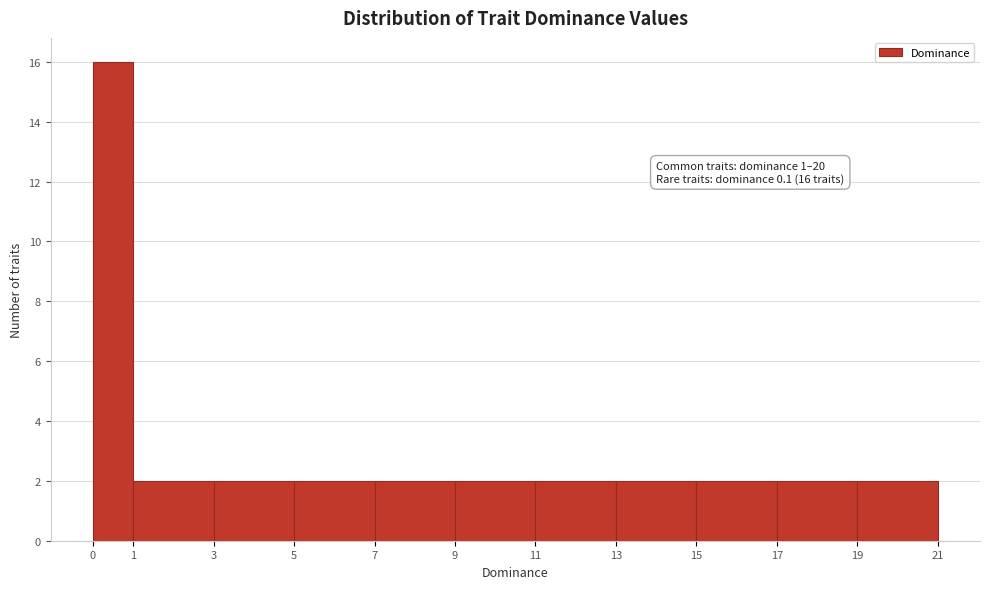

Which range on the x-axis has the tallest bar?

0 to 1